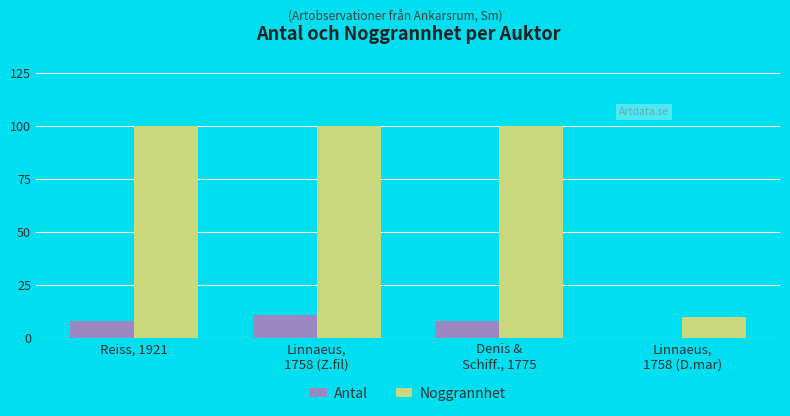

The value of Noggrannhet at Reiss, 1921 is 156. True or false?

False